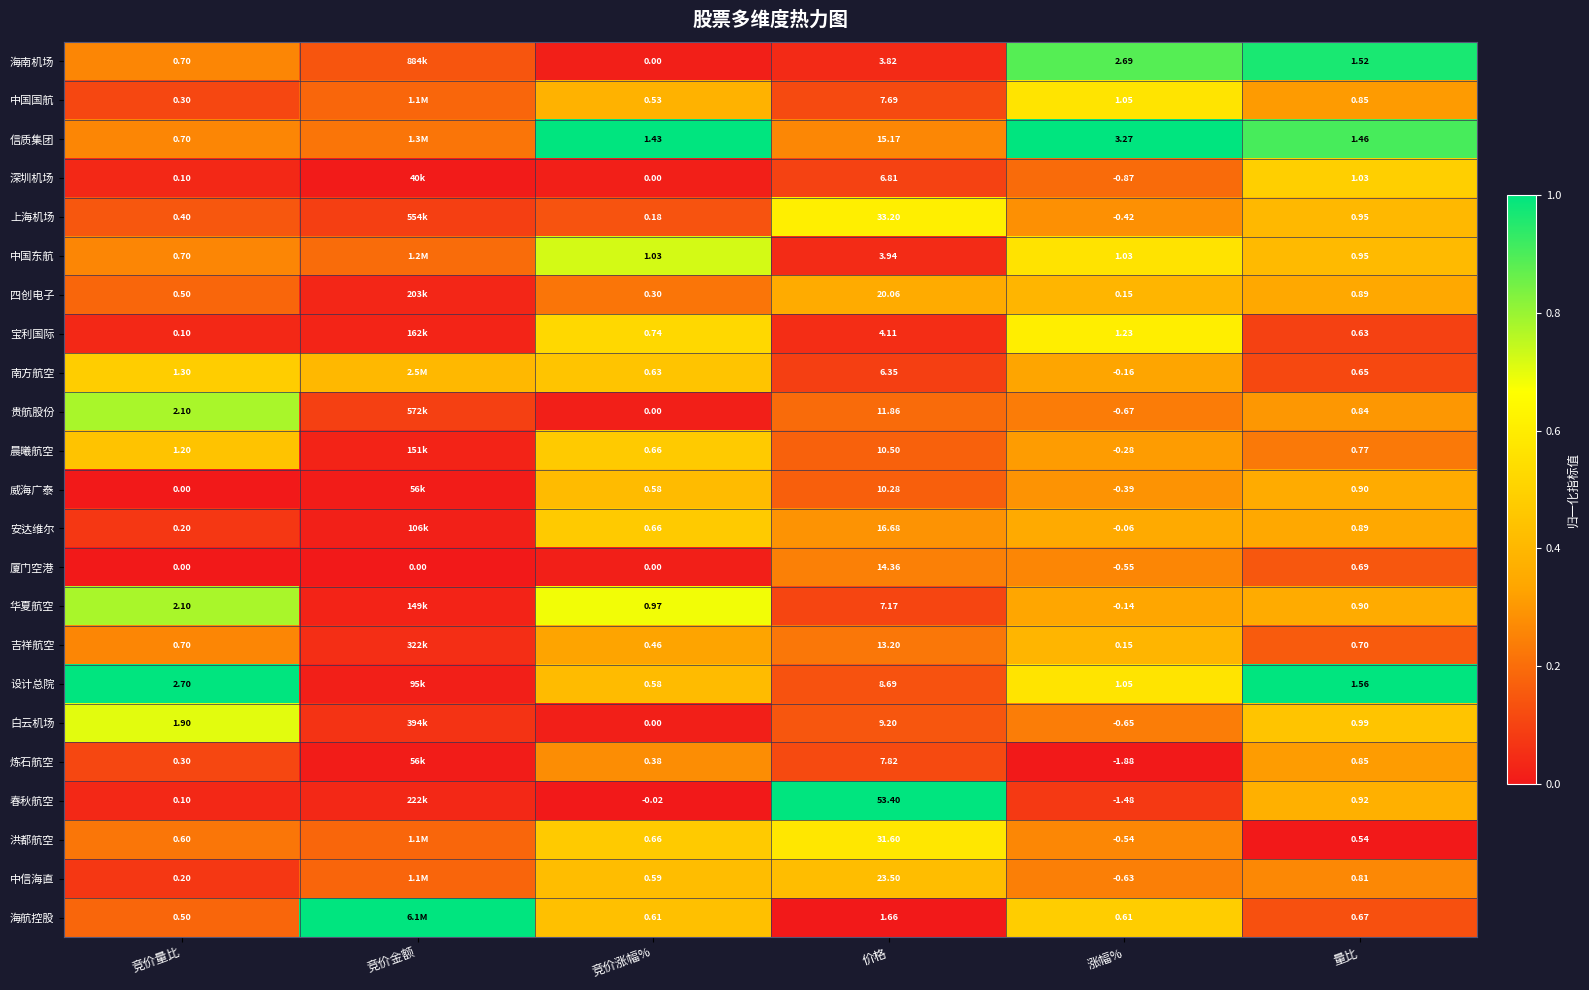

Between 竞价量比 and 竞价涨幅%, which series saw the biggest shift?

设计总院